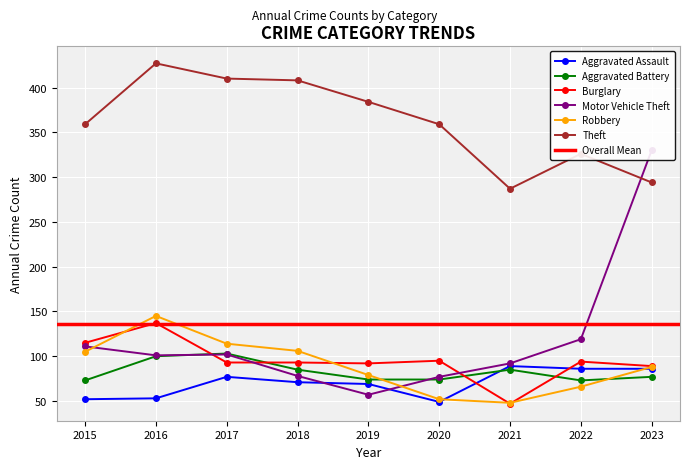

What is the difference between the Theft values at 2017 and 2018?

2